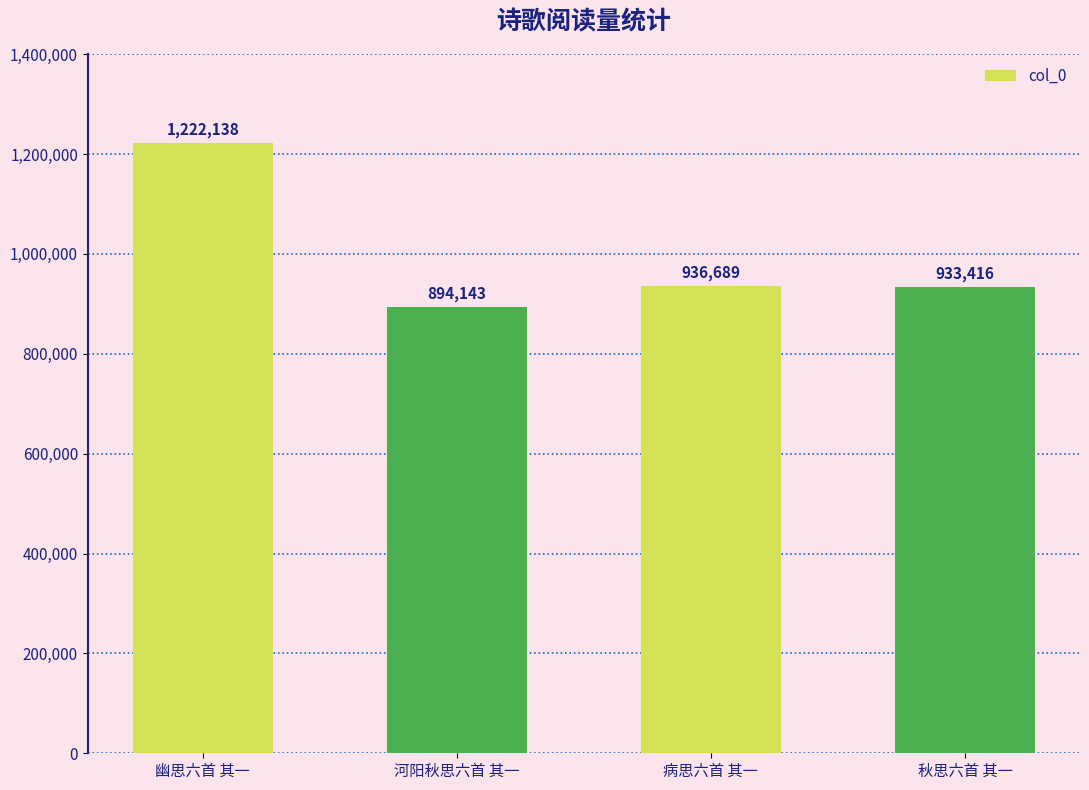

Reading left to right, what are all the values shown in this chart?

幽思六首 其一=1222138	河阳秋思六首 其一=894143	病思六首 其一=936689	秋思六首 其一=933416